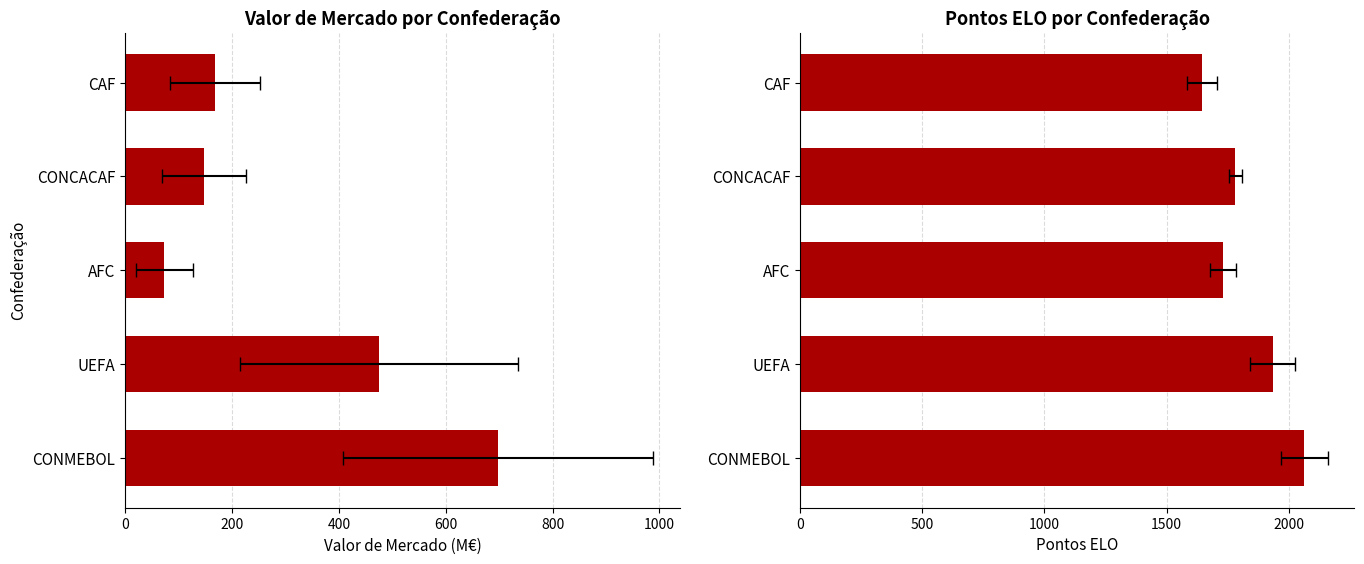

How many data points in PontosELO are above 1781?

3